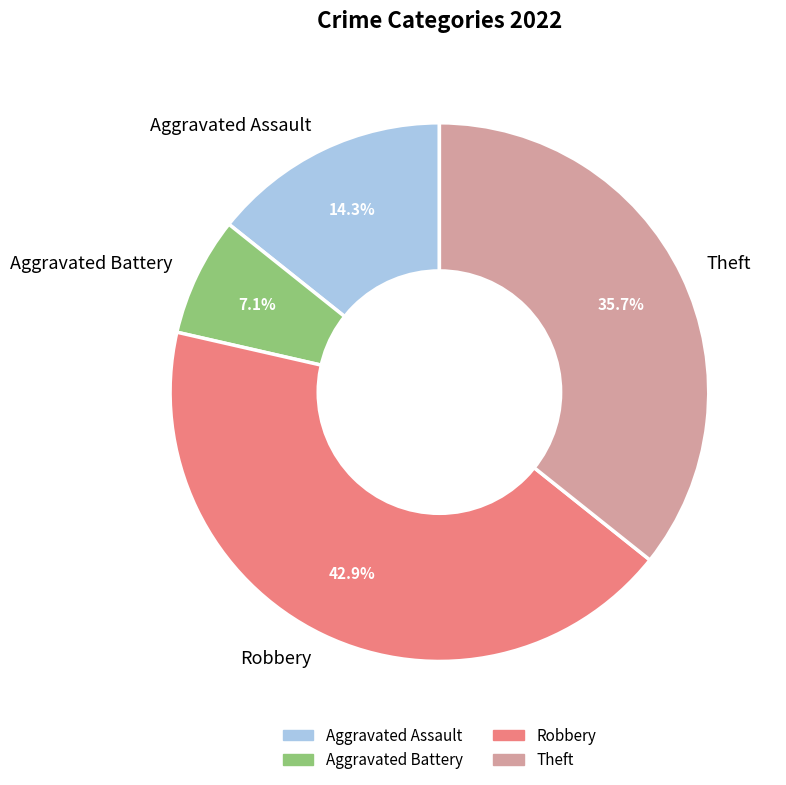

To the nearest percent, what percentage of the pie is Robbery?

43%